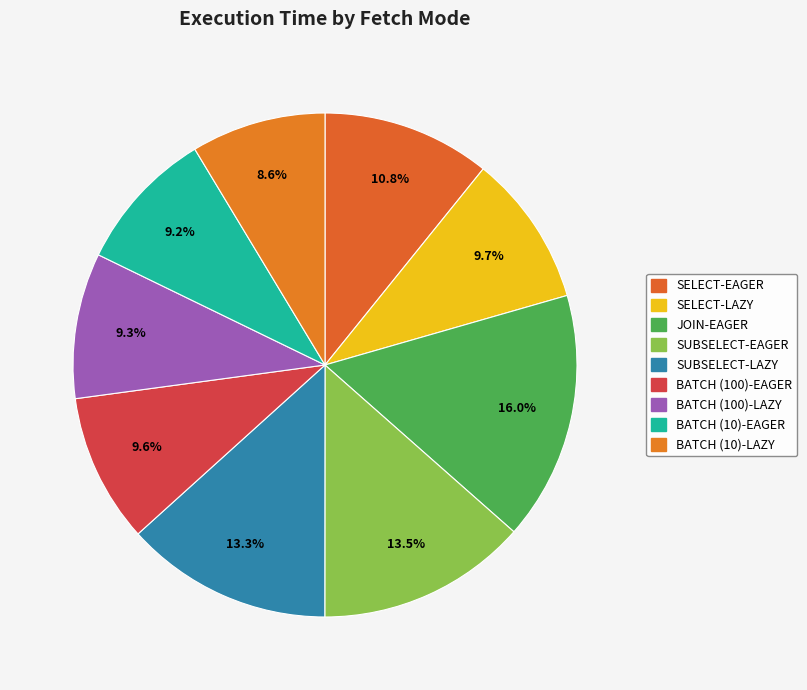

The SELECT-LAZY slice represents 10% of the pie. True or false?

True